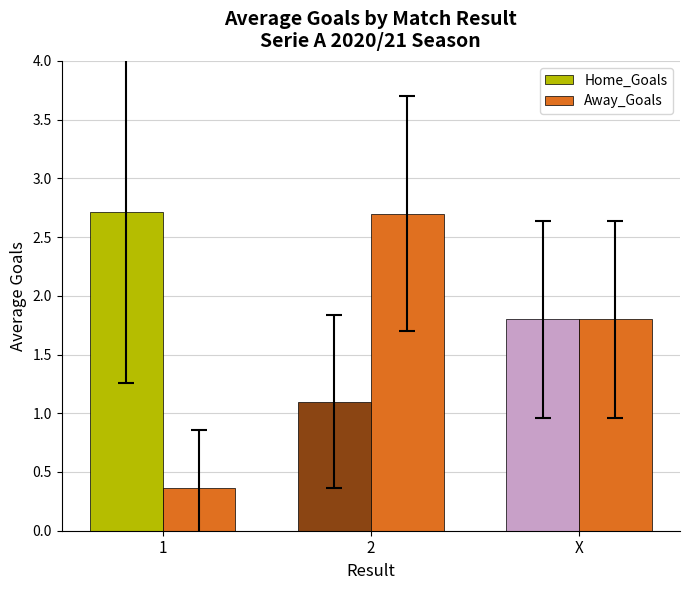

Is the value of Home_Goals at X greater than the value of Away_Goals at 2?

No